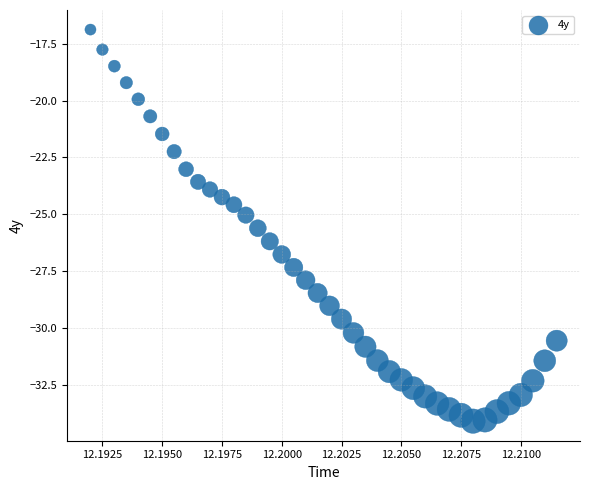

What is the range of Y values (max minus min)?

17.2